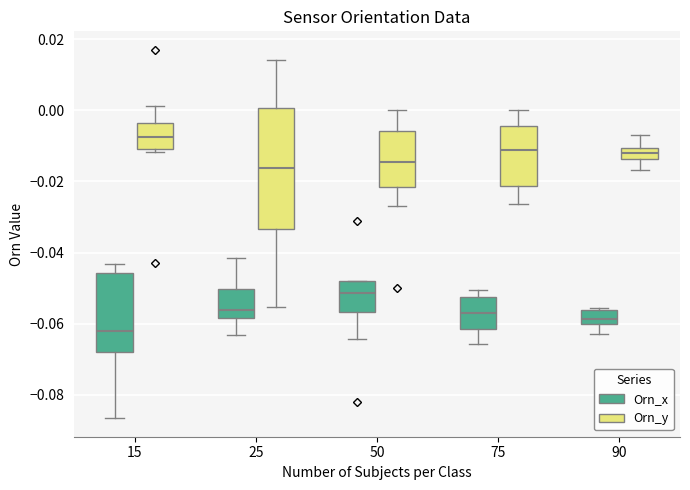

Which box is the tallest, from its lower edge to its upper edge?

25 (Orn_y)